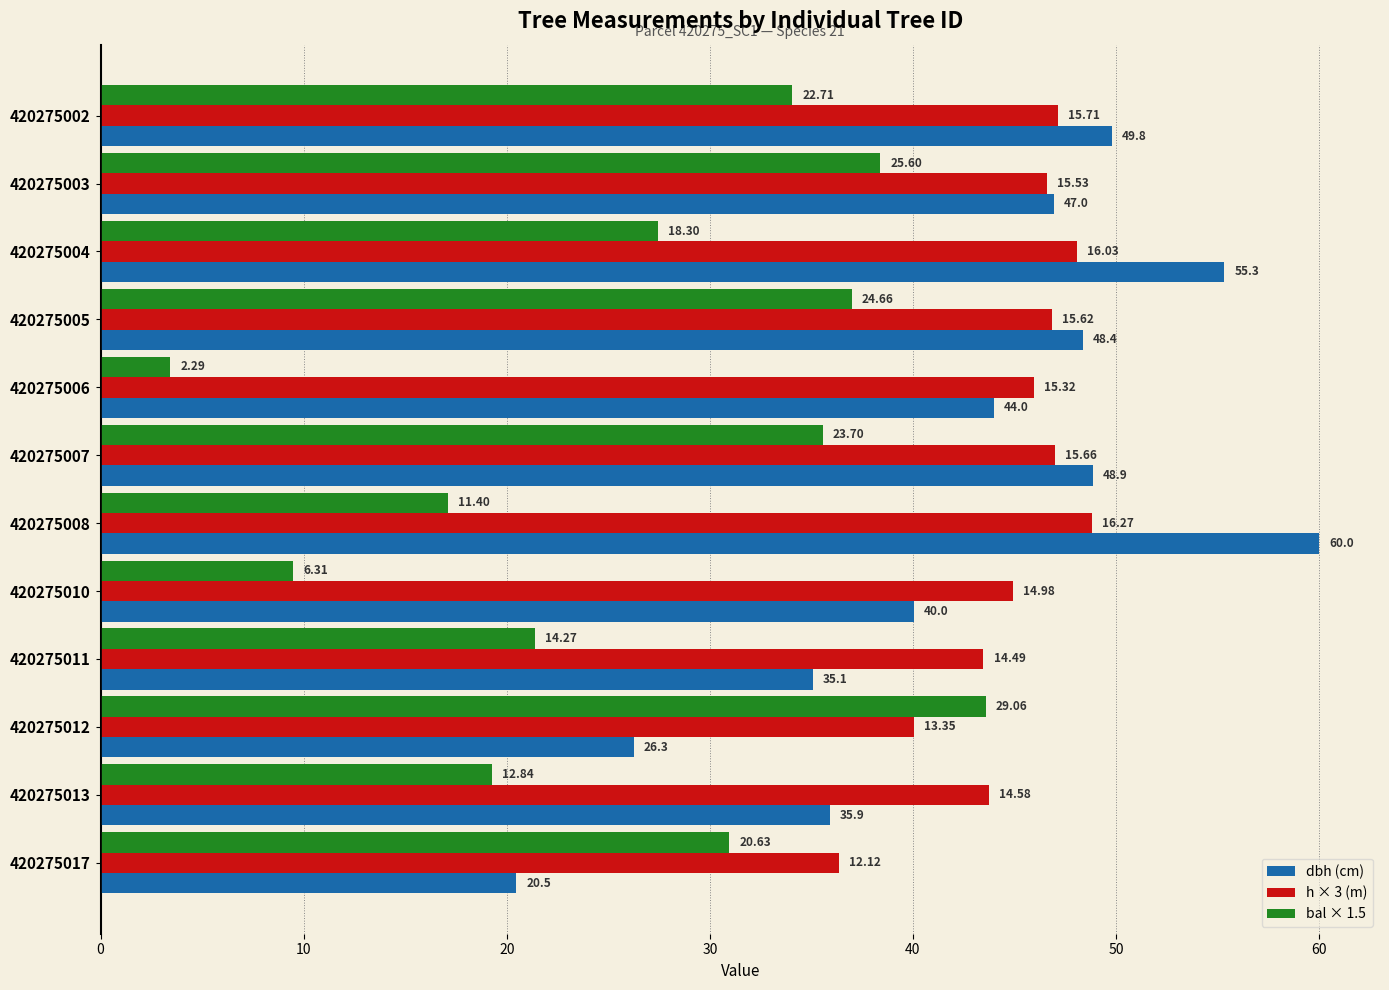

What are all the series names shown in the legend?

dbh (cm), h × 3 (m), bal × 1.5